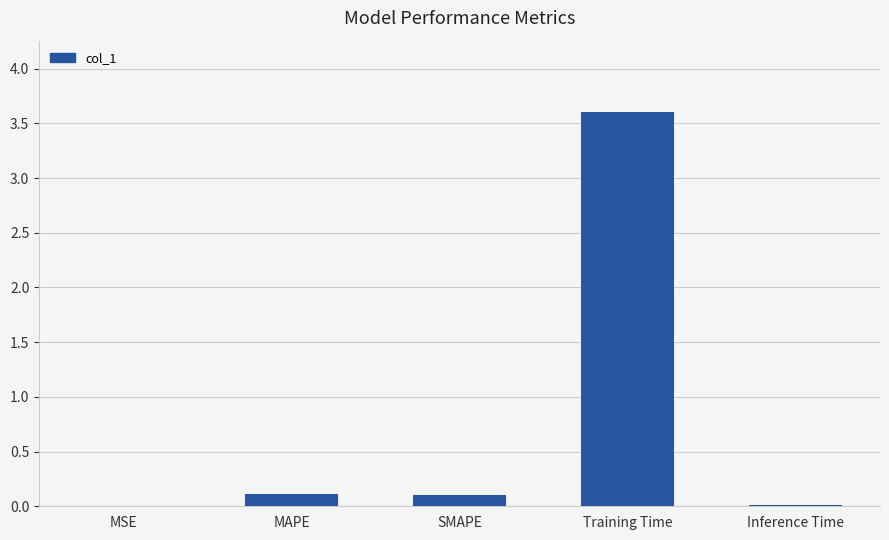

Does the chart contain stacked bars?

No